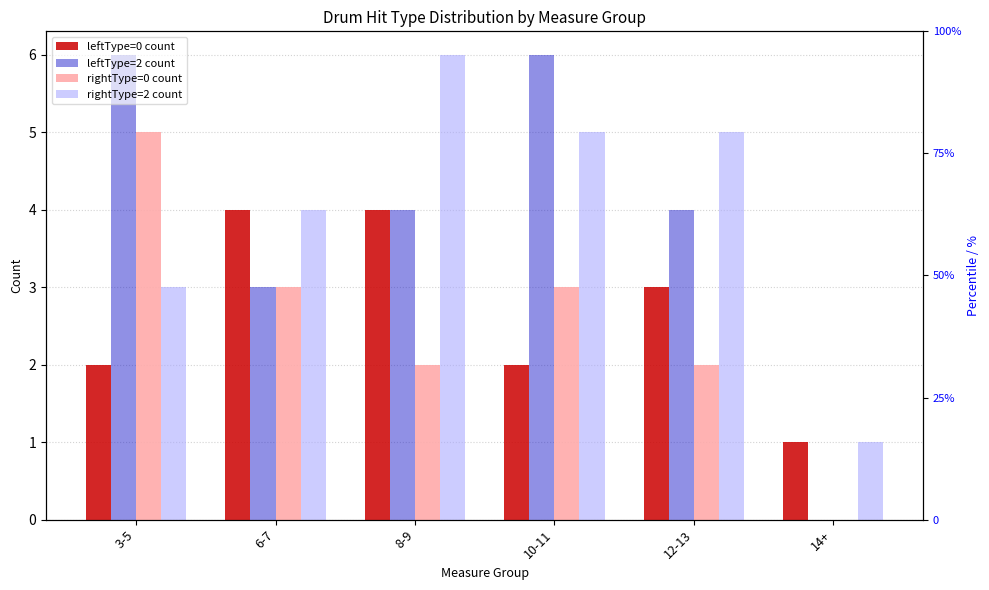

Which series has the largest total across all categories?

rightType=2 count